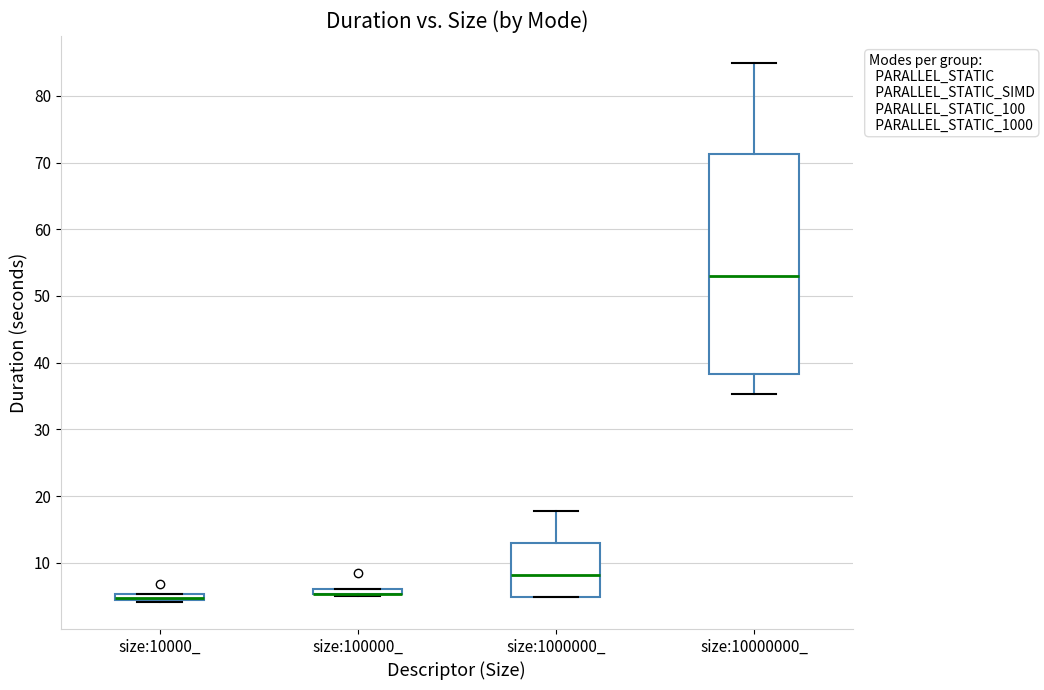

Where is the lower edge of the box for size:100000_ on the y-axis? The values are not printed on the chart, so give them approximately, as read against the axis.

5